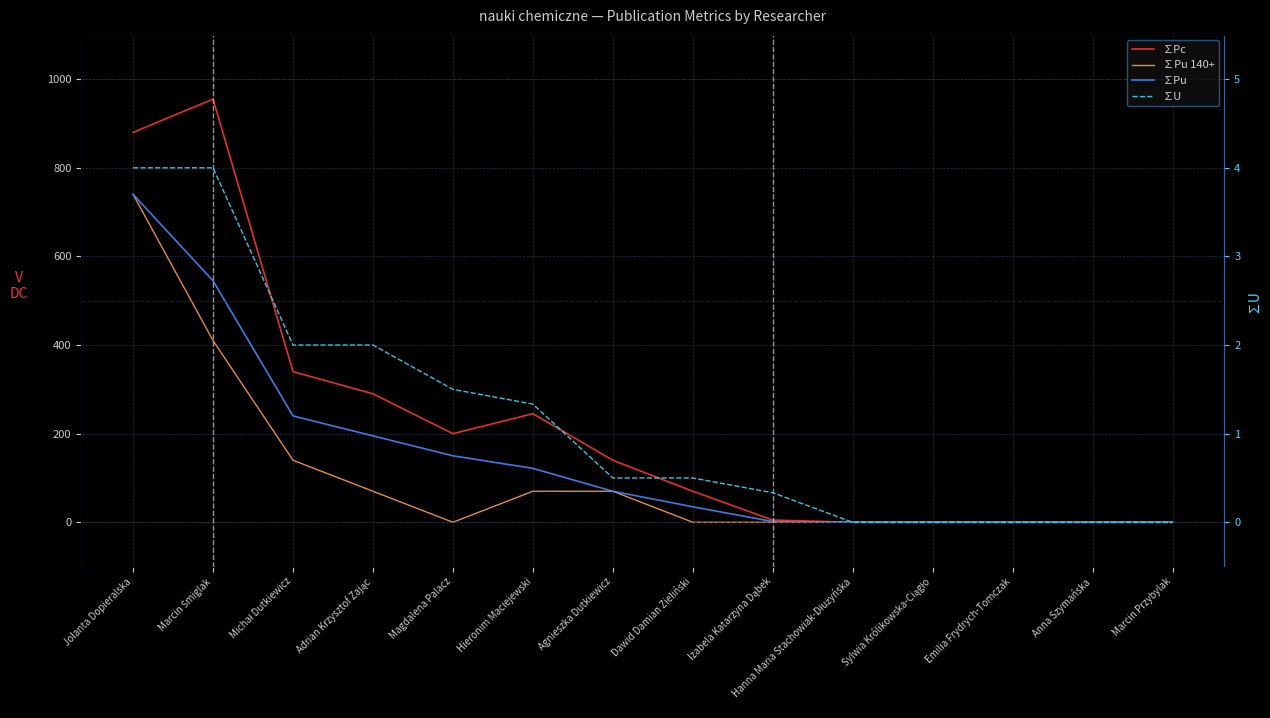

What are all the series names shown in the legend?

∑Pc, ∑Pu 140+, ∑Pu, ∑U